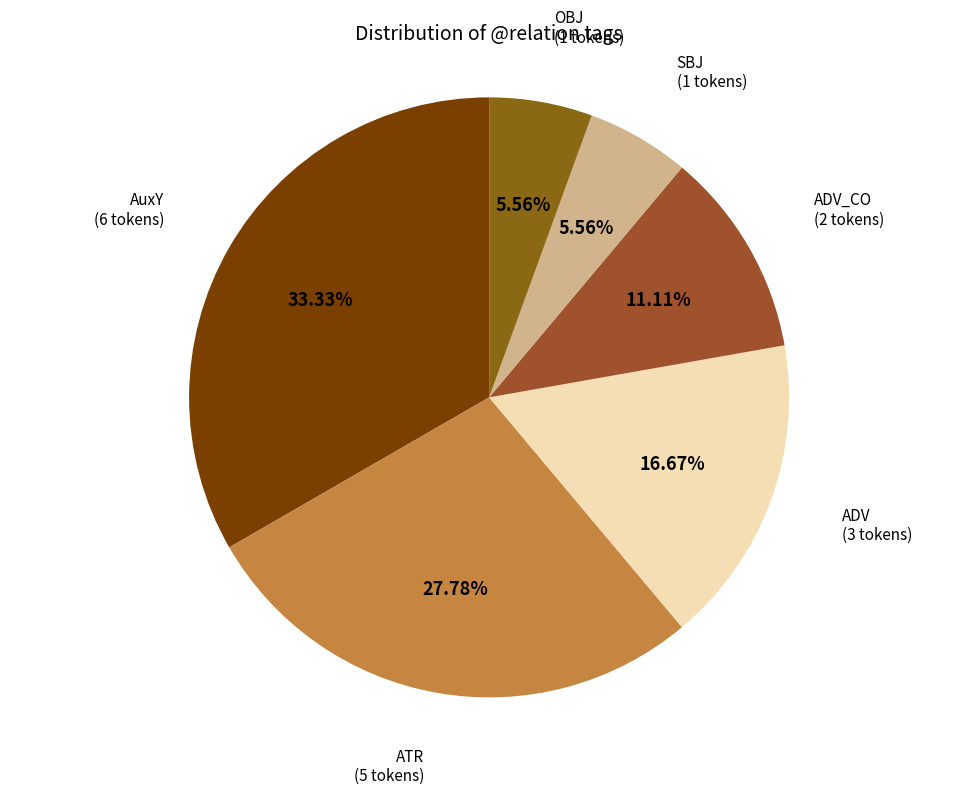

Combined, do ADV and SBJ account for over 50%?

No